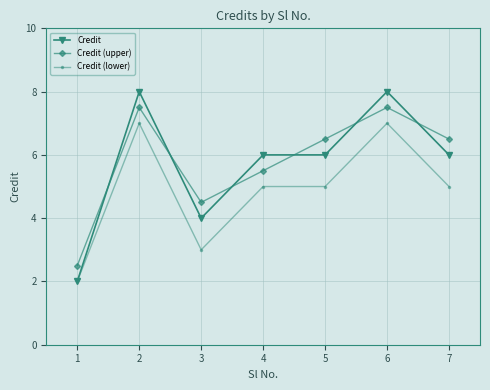

At which label does Credit (lower) first exceed 5?

2